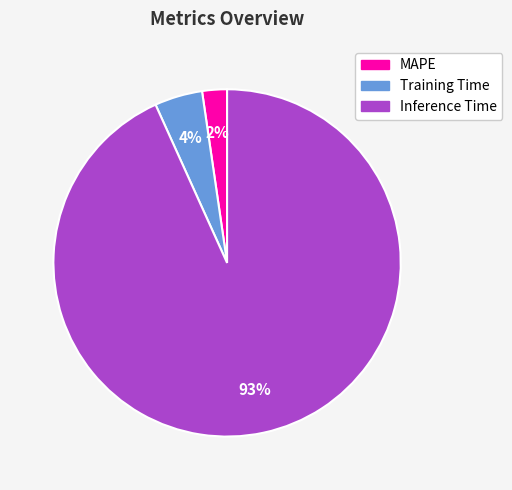

The Training Time slice represents 4% of the pie. True or false?

True